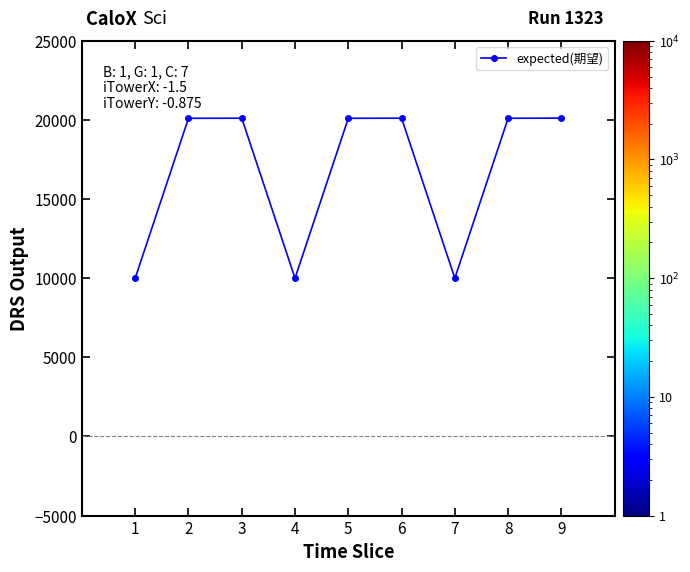

Which has a higher value, 9 or 1?

9